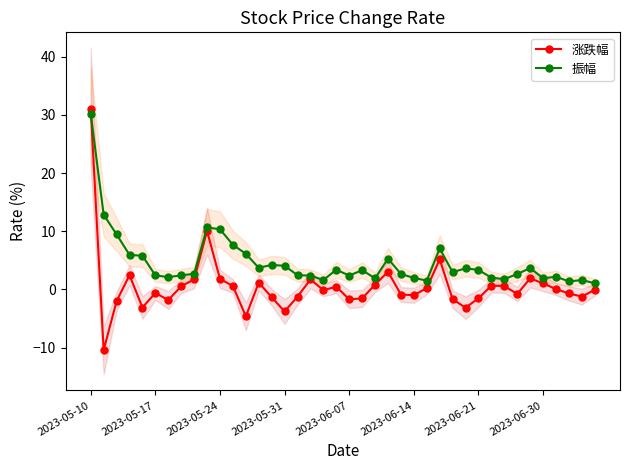

What is the value of the 涨跌幅 point at the 35th from the left?

1.9